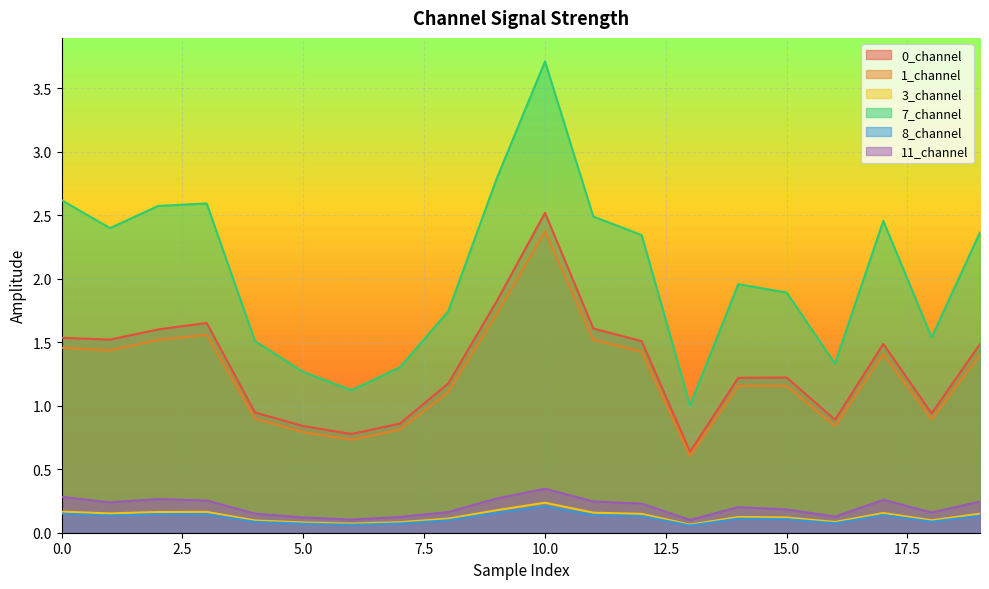

At which label is 1_channel closest to 1?

4